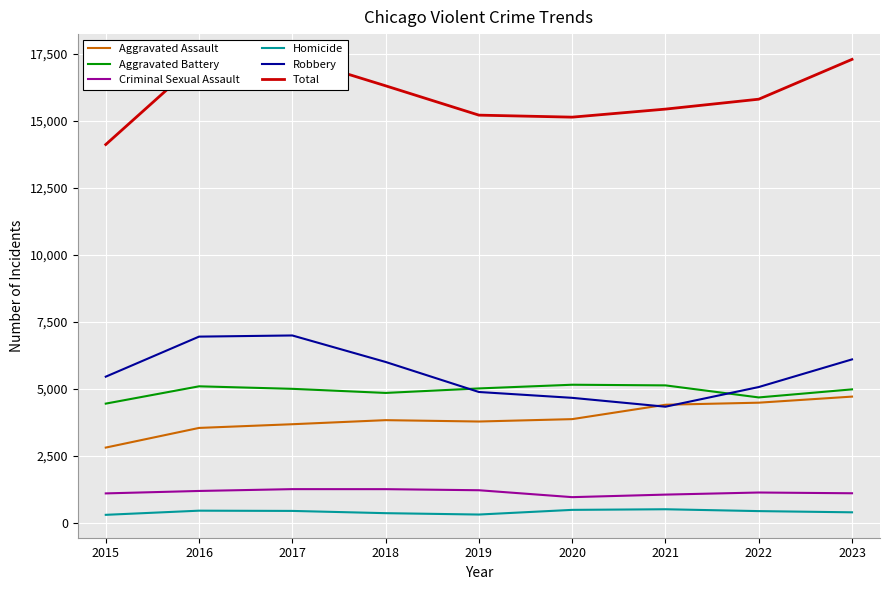

List the series in order of their peak value, highest first.

Total, Robbery, Aggravated Battery, Aggravated Assault, Criminal Sexual Assault, Homicide